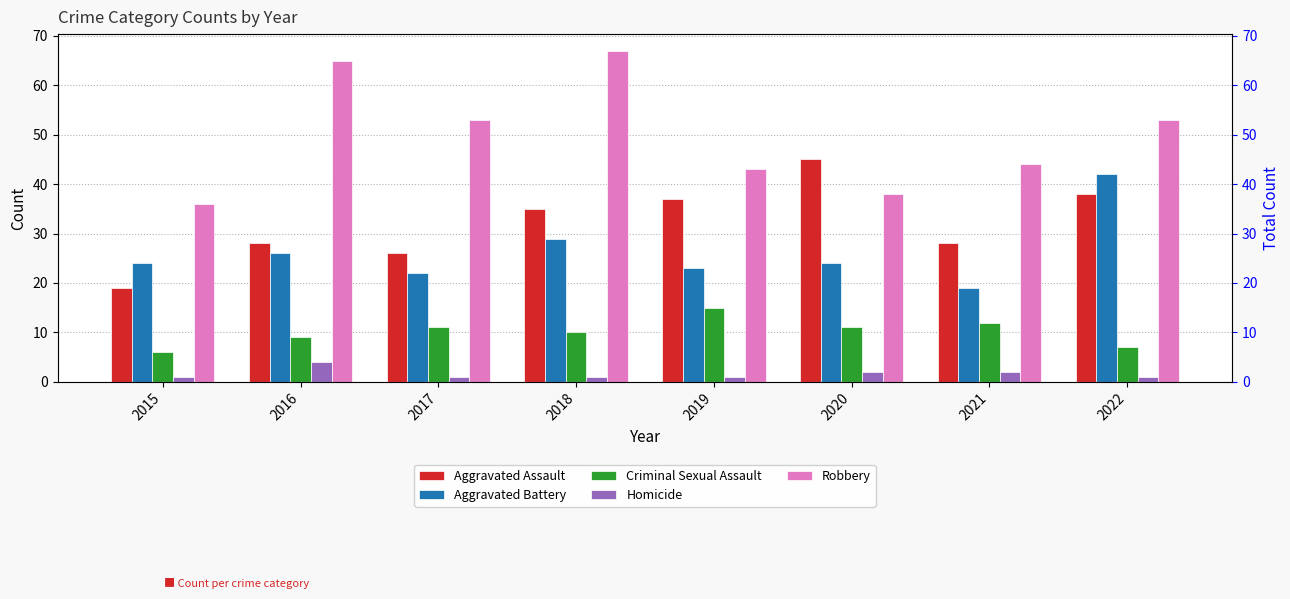

Rank the series by their maximum value, from lowest to highest.

Homicide, Criminal Sexual Assault, Aggravated Battery, Aggravated Assault, Robbery